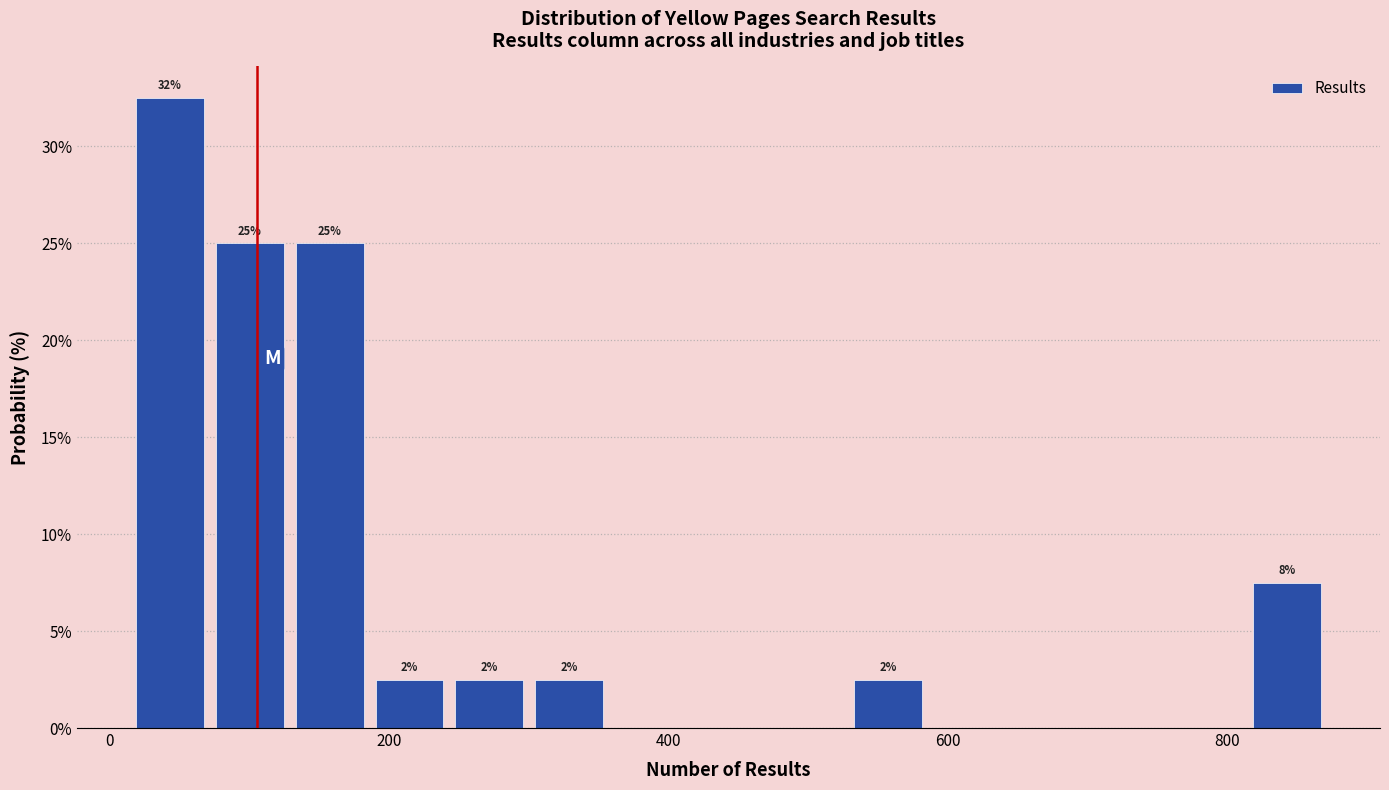

Read against the x-axis, roughly where is the centre of the tallest bar?

40